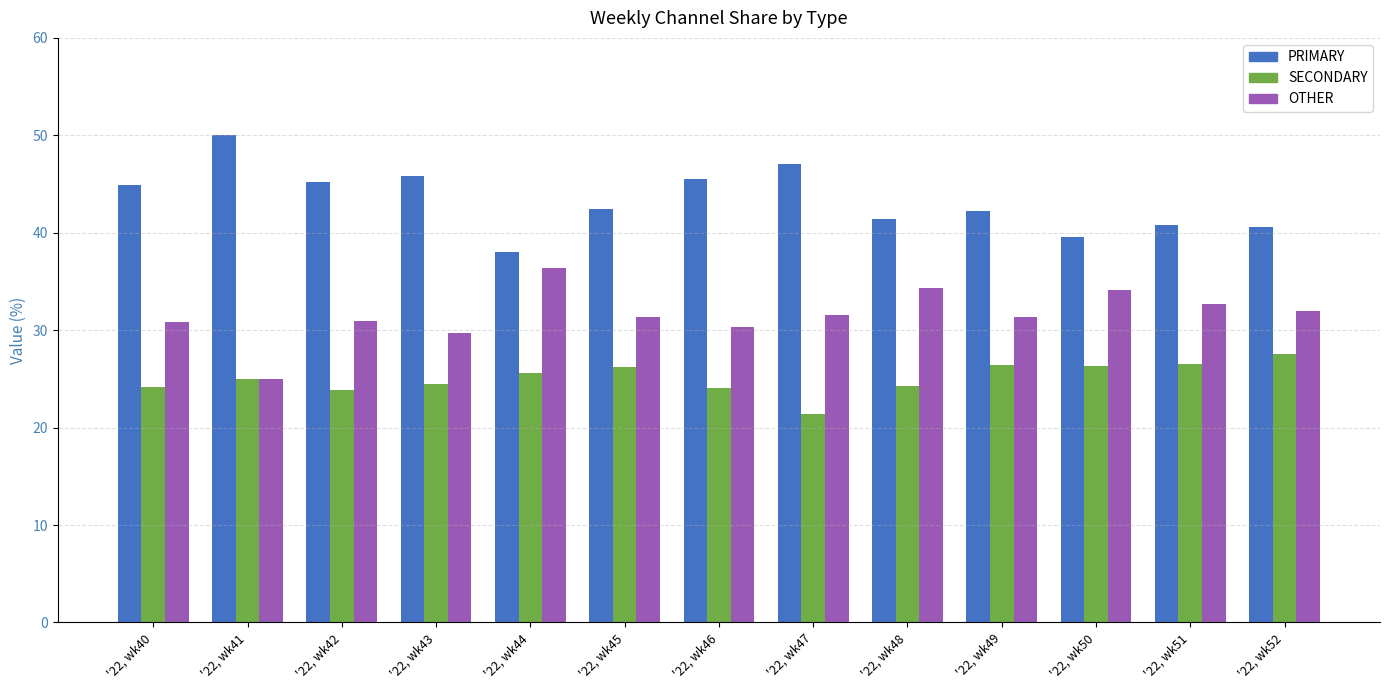

How many data points does each series have?

13